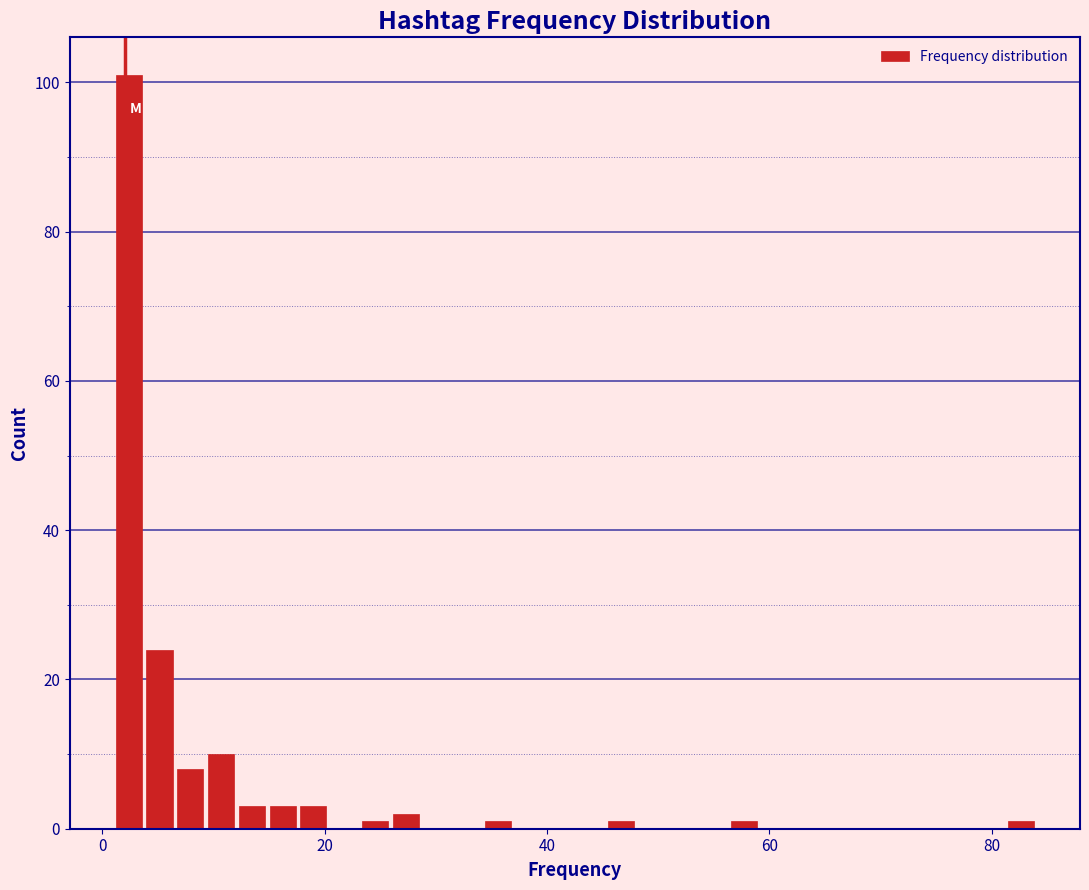

Around what value on the x-axis is the tallest bar? Give the approximate position of its centre, as read against the axis.

2